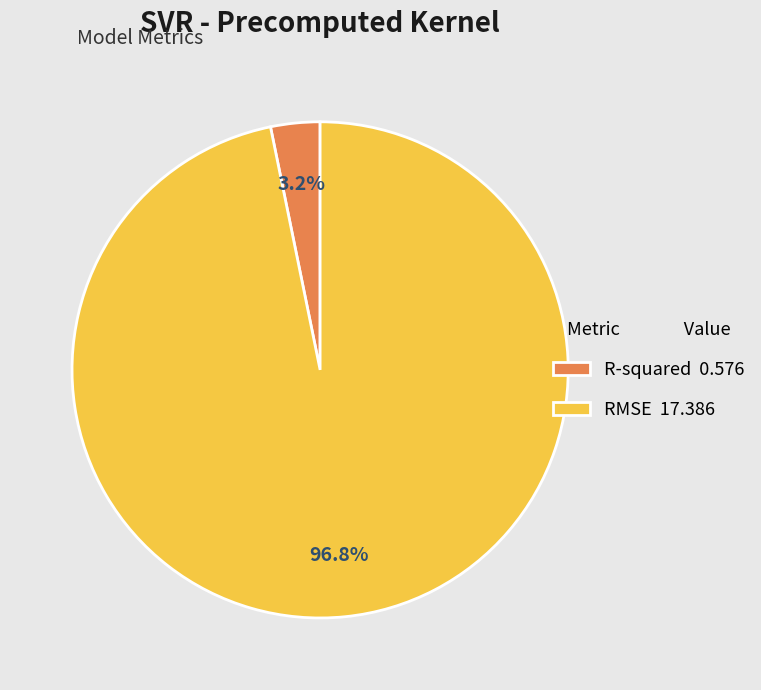

What percentage is the RMSE slice, to the nearest percent?

97%